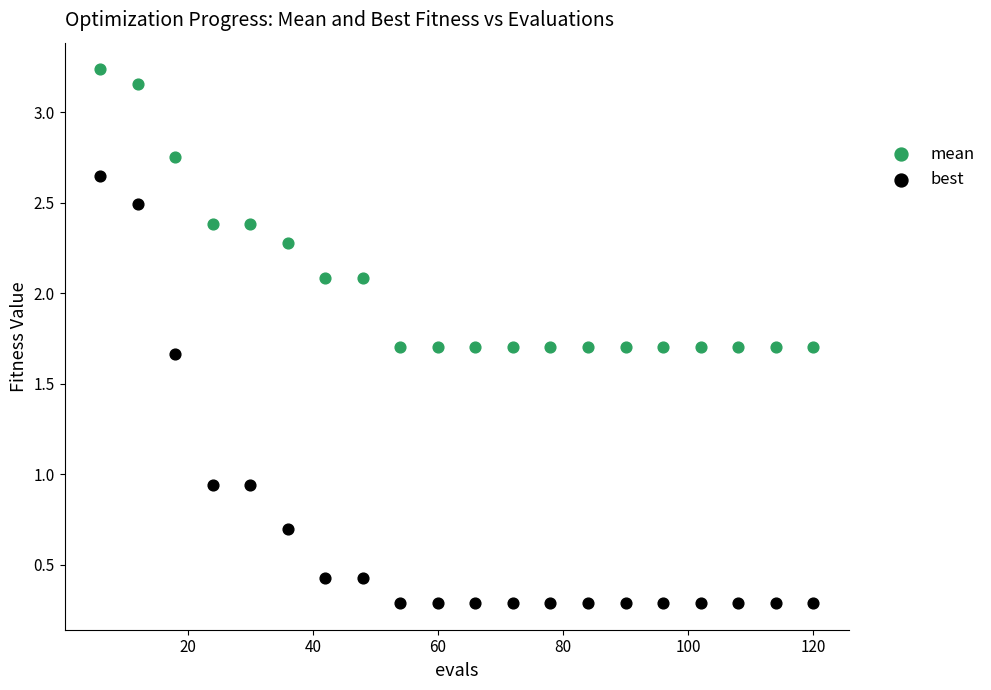

Which series contains the highest Y value?

mean